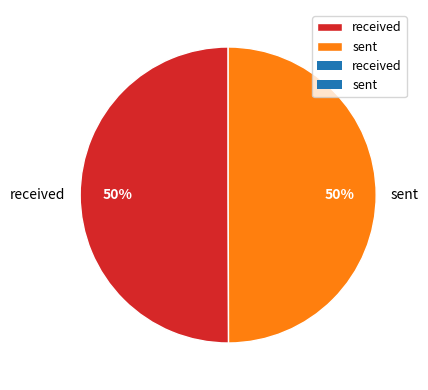

Is it true that received is 50% of the pie?

True